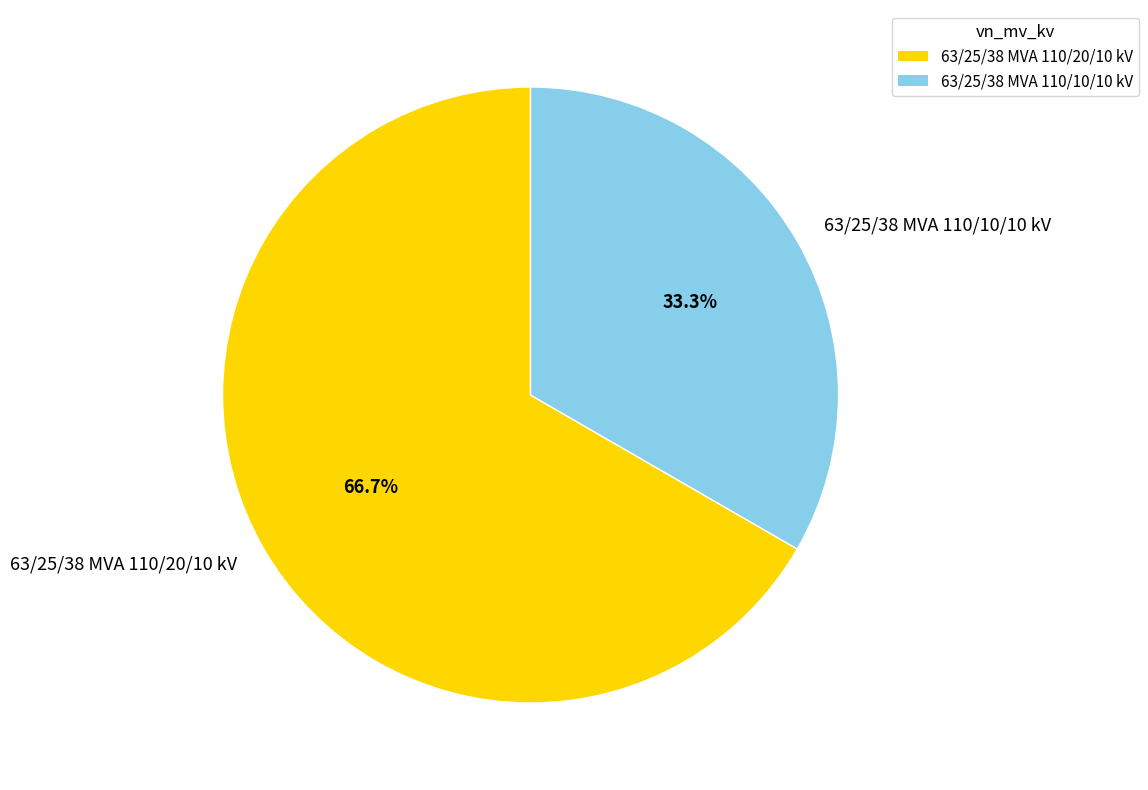

Which slice is the smallest?

63/25/38 MVA 110/10/10 kV